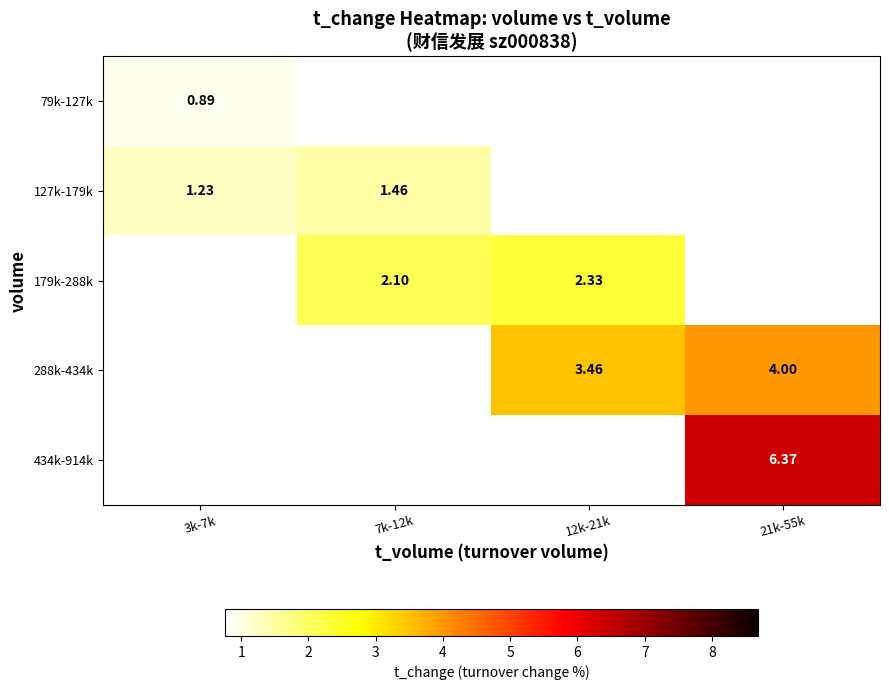

At how many categories does at least one series exceed 2?

3